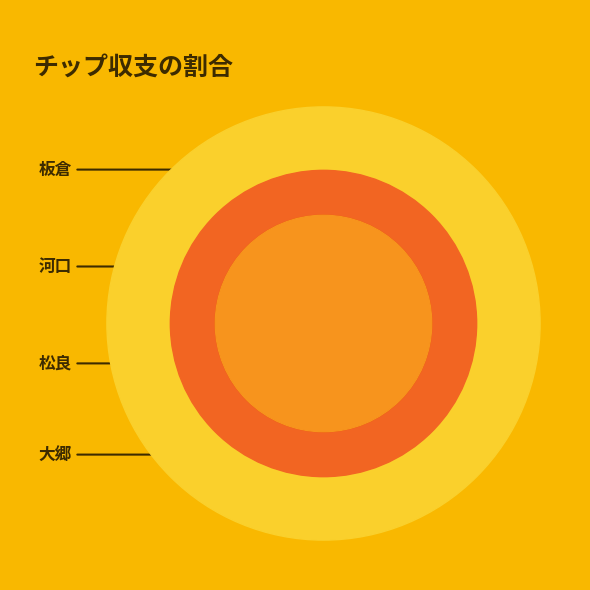

Combined, do 板倉 and 大郷 account for over 50%?

Yes